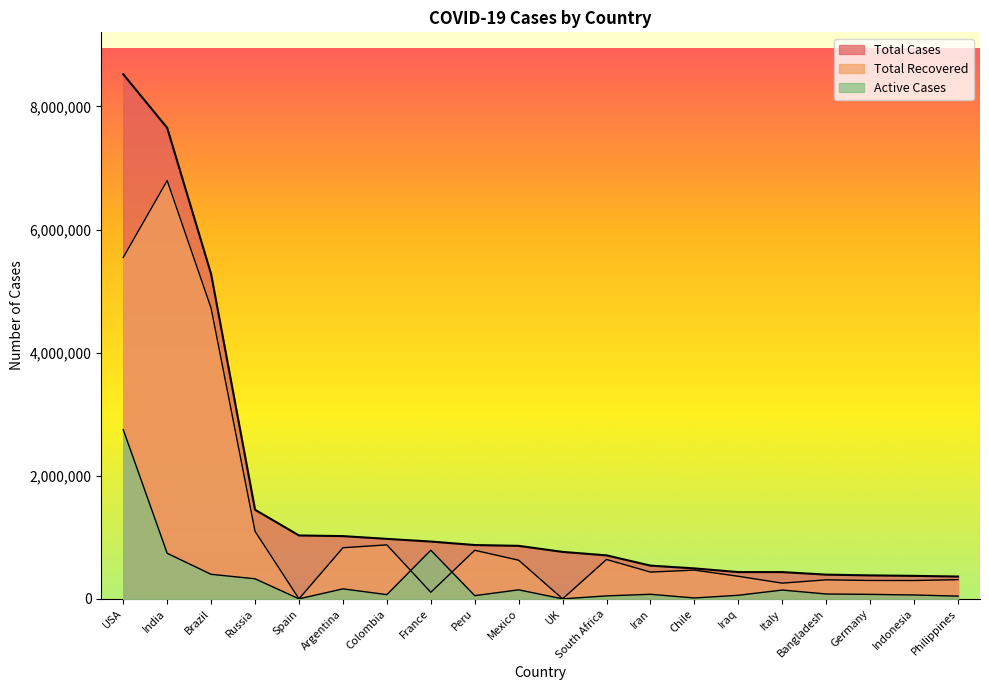

What is the average value of the Total Cases series?

1673226